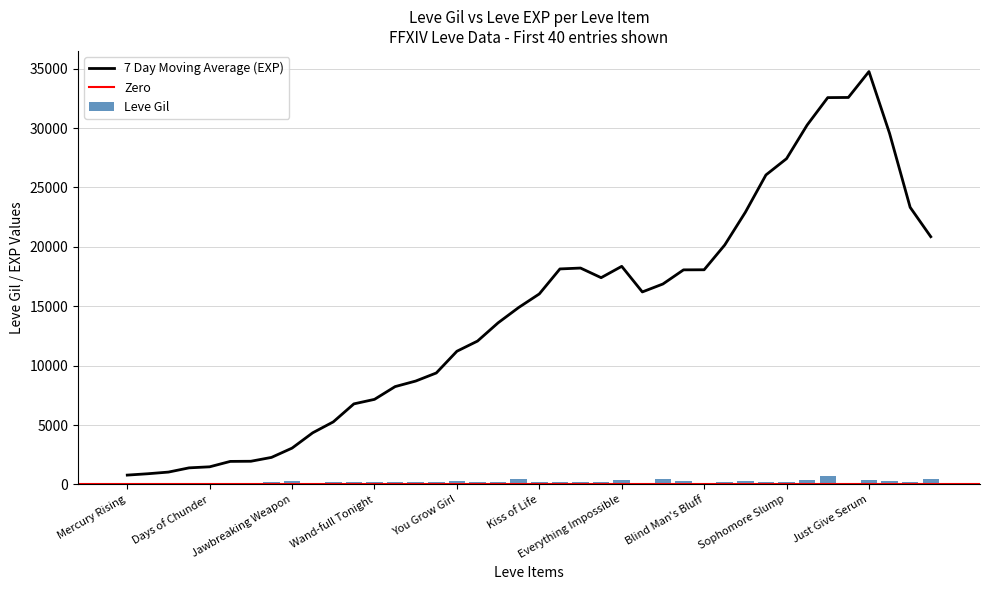

What is the highest value of the 7 Day Moving Average (EXP) series?

34752.9